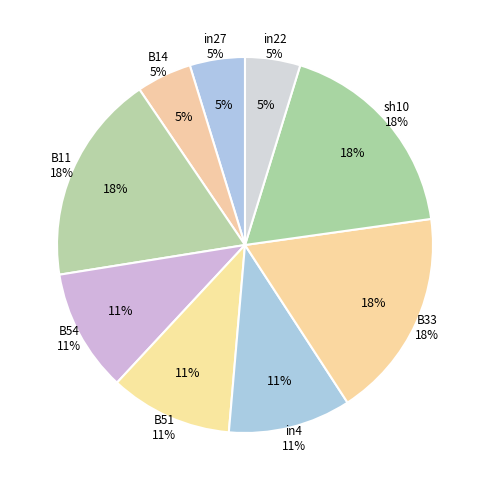

Does in4 account for over 50% of the chart?

No